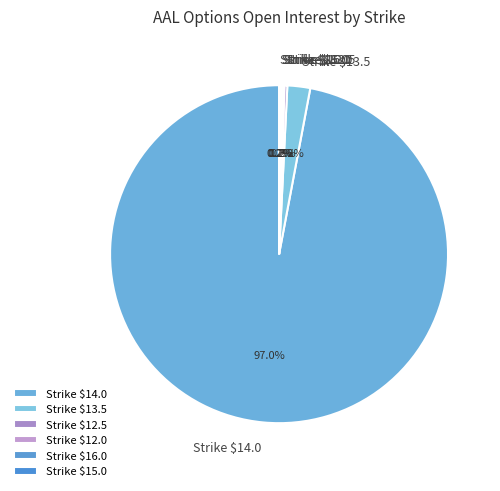

Which slice represents more than half of the pie?

Strike $14.0